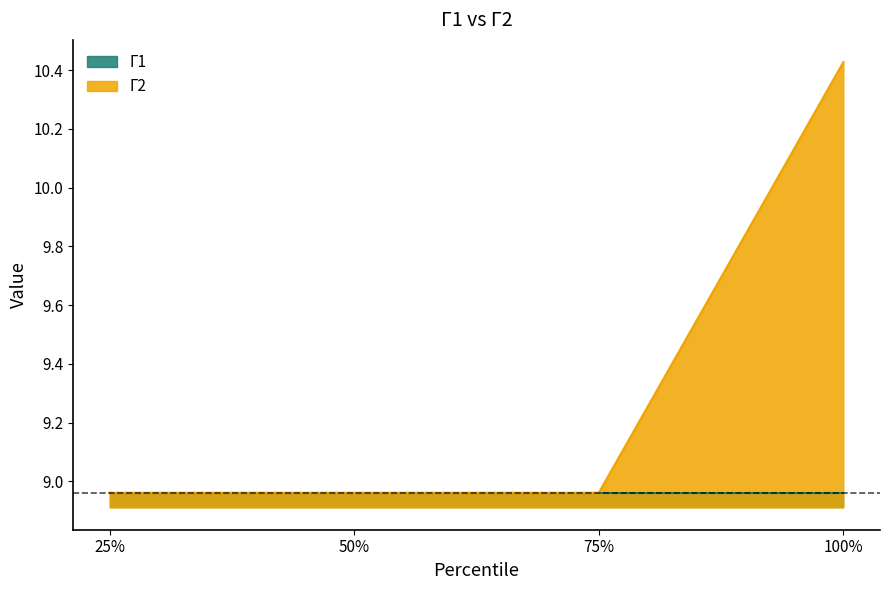

How many values are between 8 and 10?

3